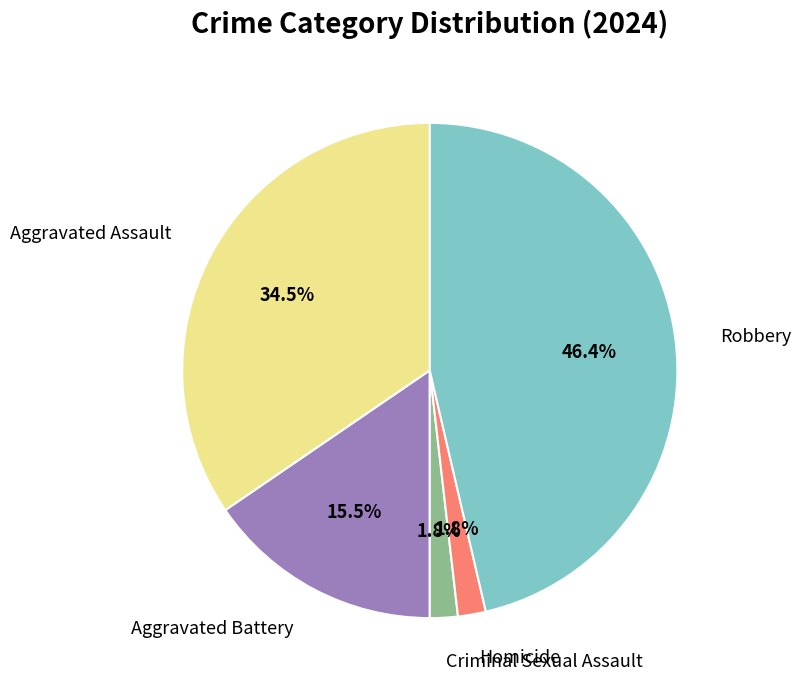

Does Criminal Sexual Assault represent more than half of the total?

No